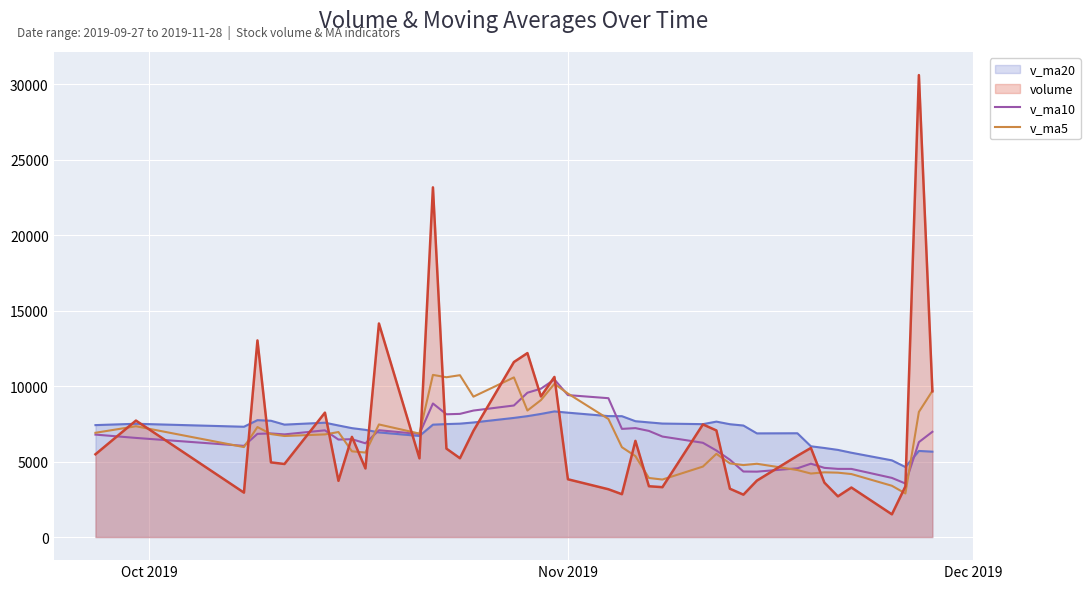

What is the maximum value for volume?

30603.8